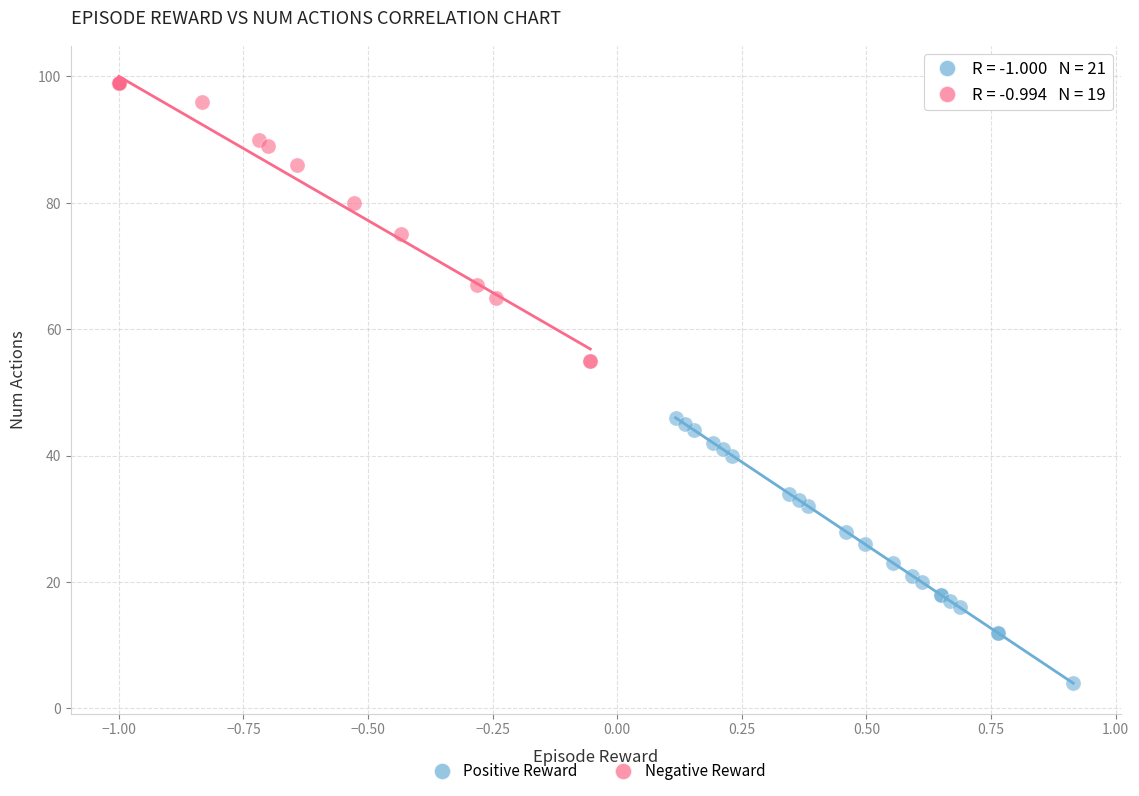

Which series has the largest Y range (max minus min)?

Negative Reward